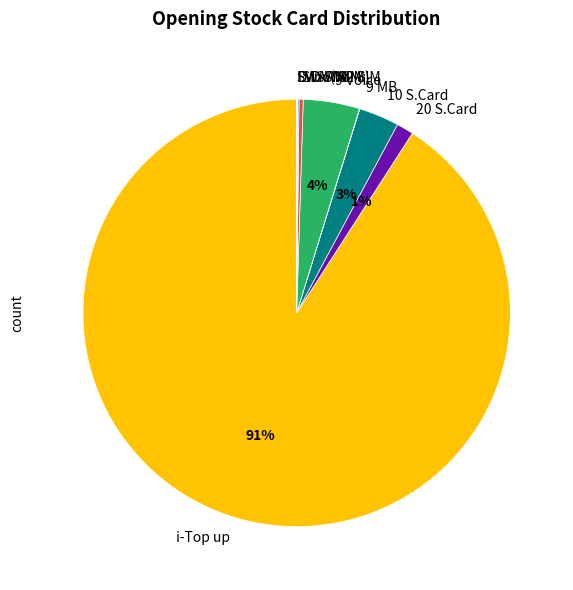

To the nearest percent, what percentage of the pie is 20 S.Card?

1%